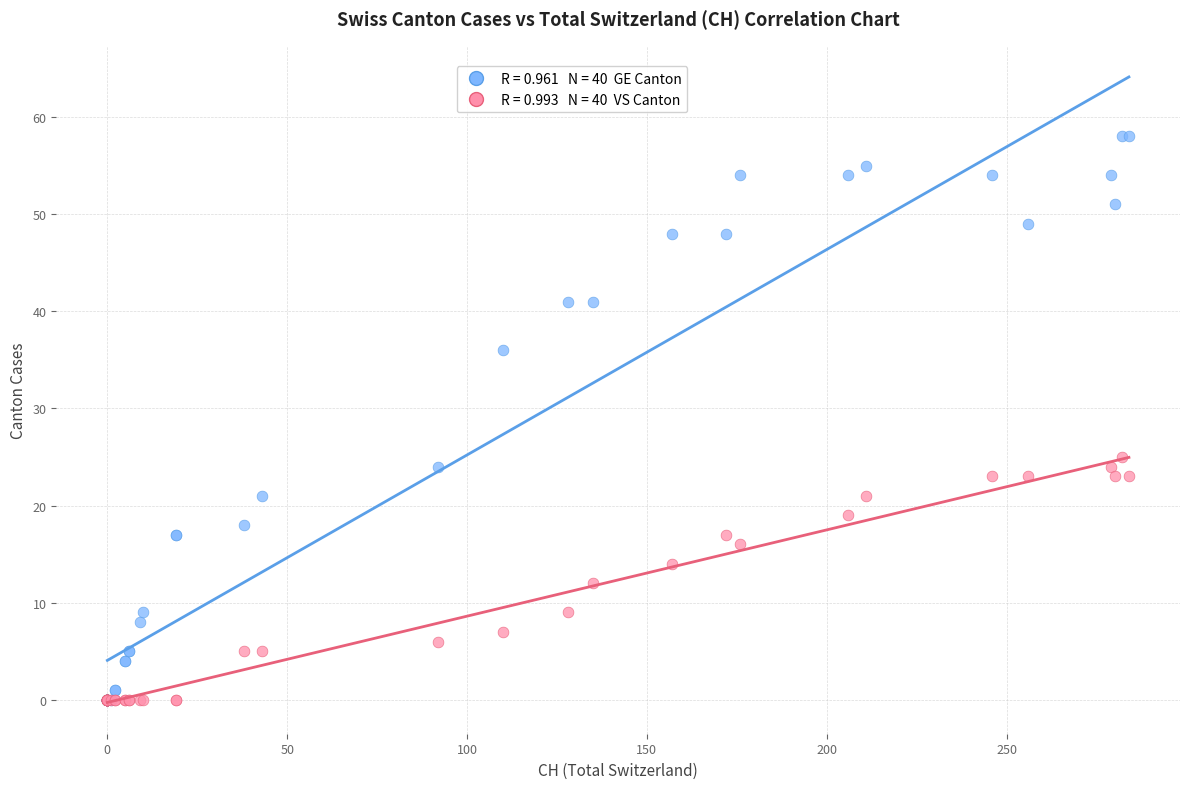

Across all series, what Y value is closest to 29?

25